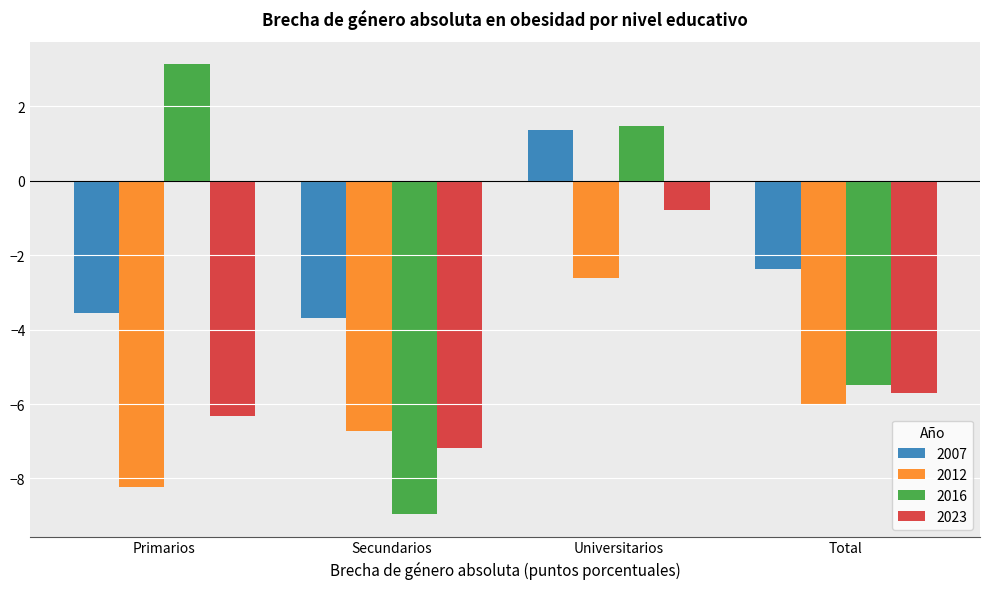

Reading left to right, what are all the values shown in this chart?

2007: Primarios=-3.6	Secundarios=-3.7	Universitarios=1.4	Total=-2.4
2012: Primarios=-8.2	Secundarios=-6.7	Universitarios=-2.6	Total=-6.0
2016: Primarios=3.1	Secundarios=-9.0	Universitarios=1.5	Total=-5.5
2023: Primarios=-6.3	Secundarios=-7.2	Universitarios=-0.8	Total=-5.7